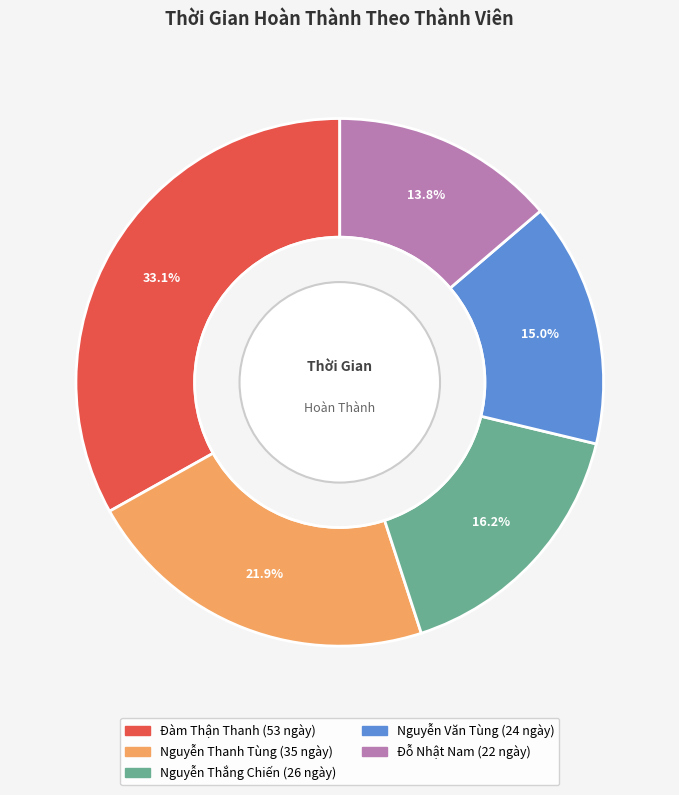

What portion of the pie excludes Nguyễn Văn Tùng?

85.0%